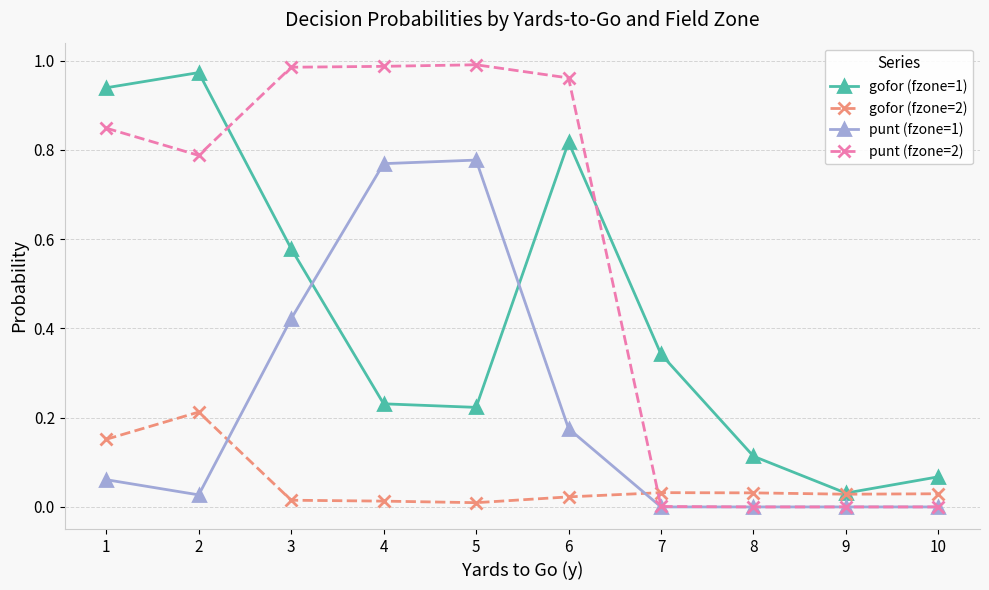

How many distinct data groups are displayed?

4